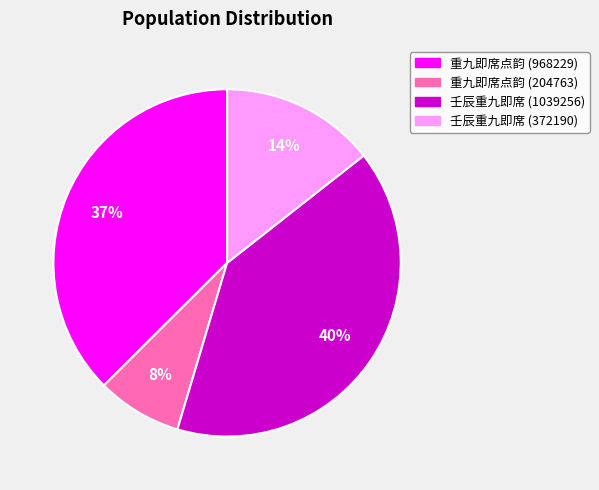

How many slices are in this pie chart?

4